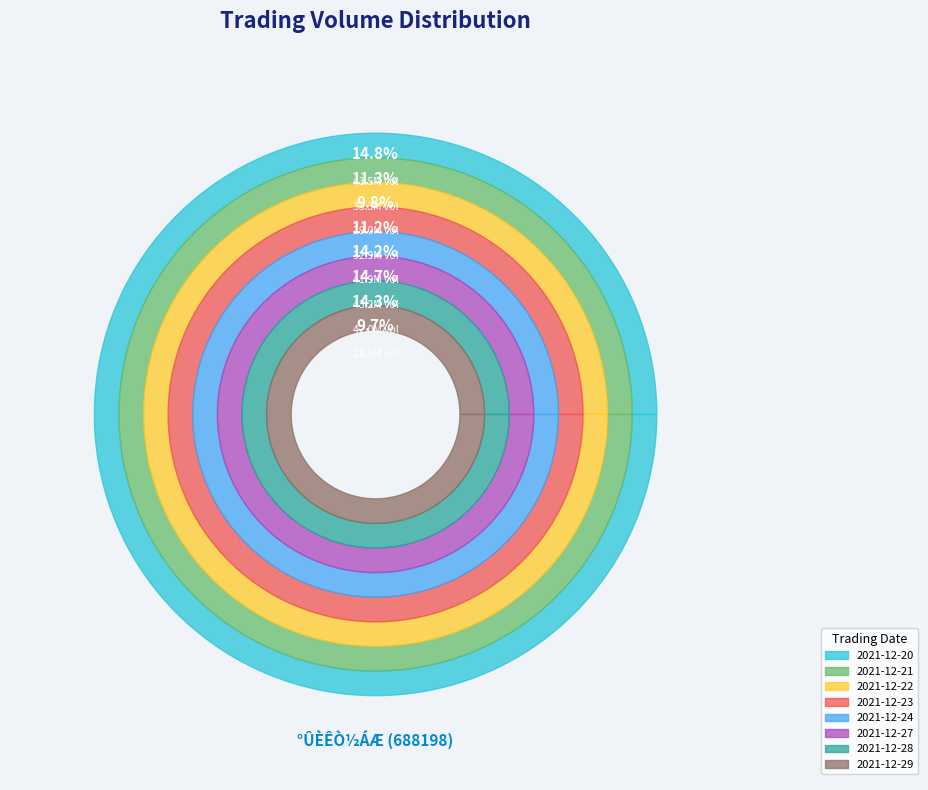

How many segments does this pie chart have?

8